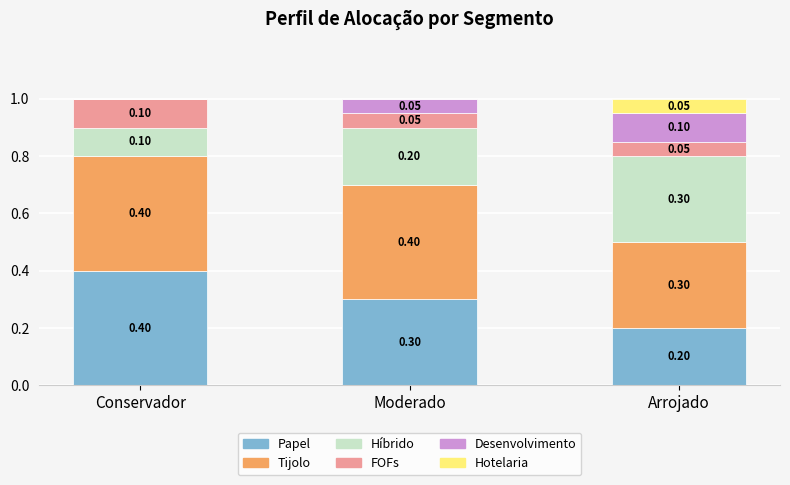

What is the total value across all series at Arrojado?

1.0